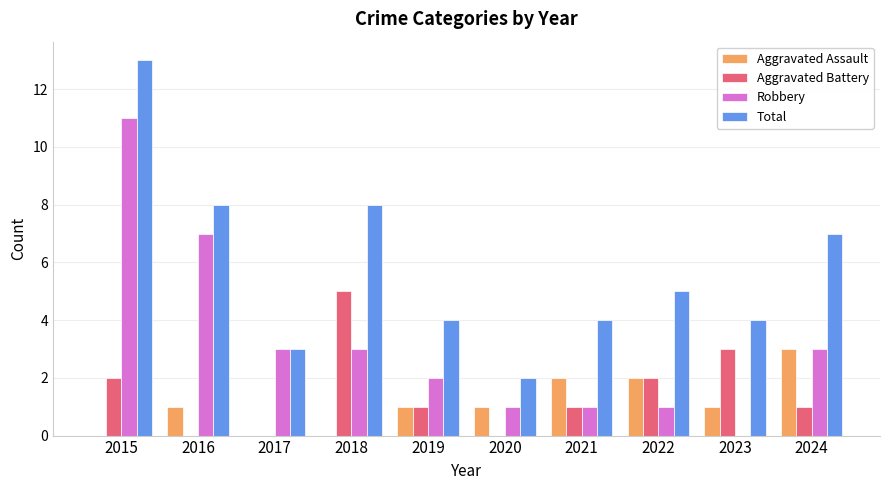

How many distinct data groups are displayed?

4